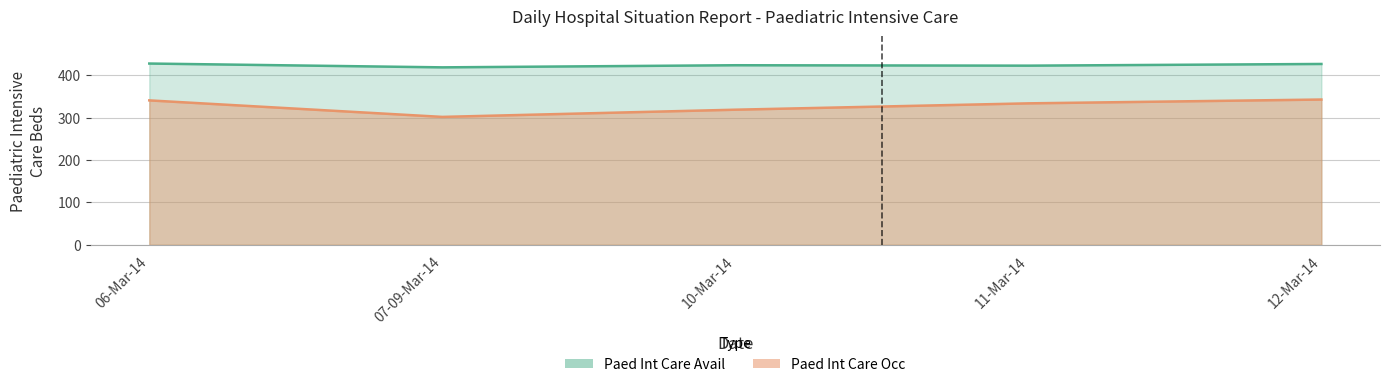

At which category does the chart reach its minimum across all series?

07-09-Mar-14